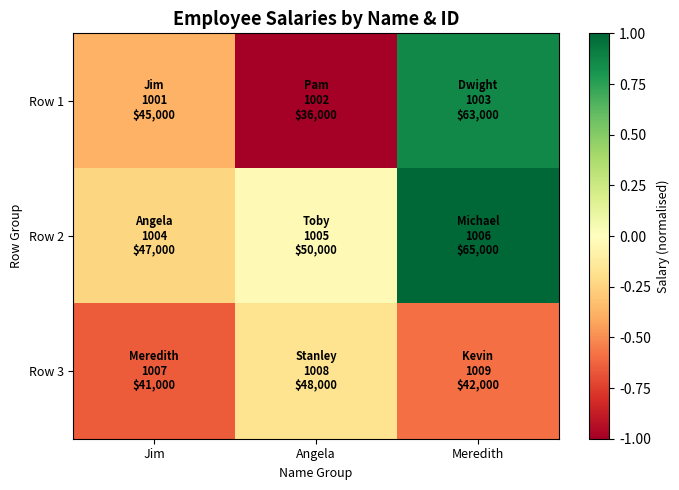

Reading left to right, extract all data points from this chart.

Row 1: Jim=-0.4	Angela=-1.0	Meredith=0.9
Row 2: Jim=-0.2	Angela=-0.0	Meredith=1.0
Row 3: Jim=-0.7	Angela=-0.2	Meredith=-0.6